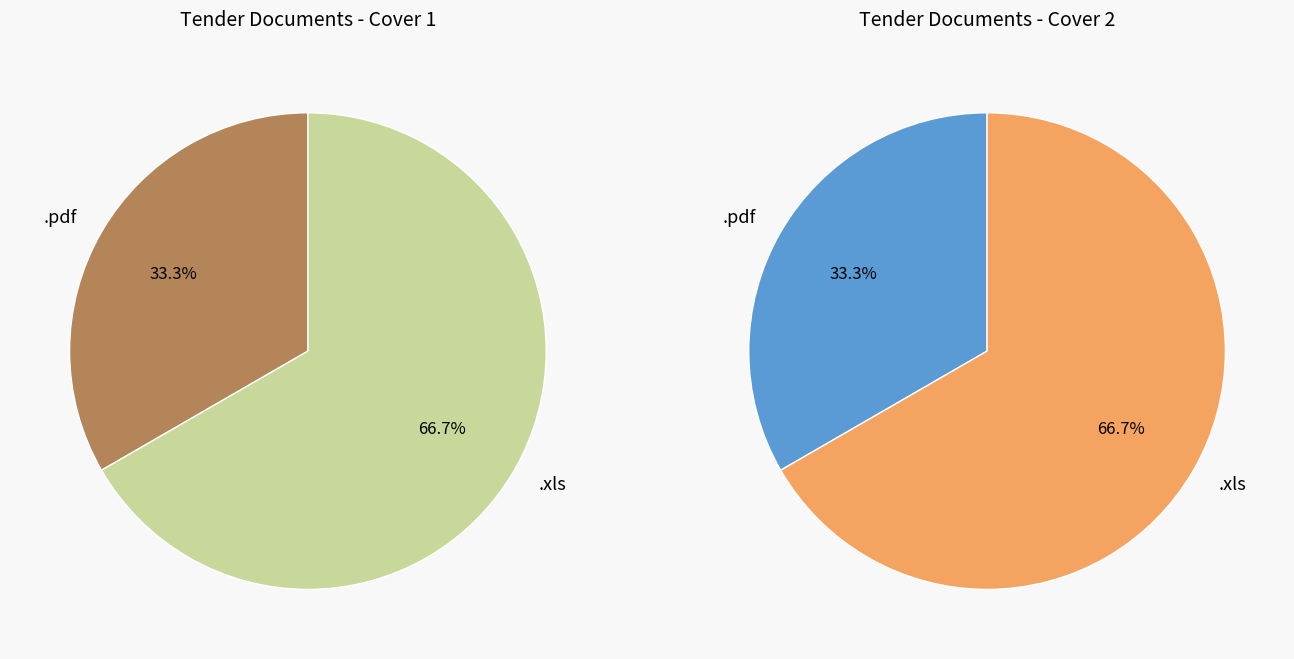

Is .xls the majority of the pie?

Yes